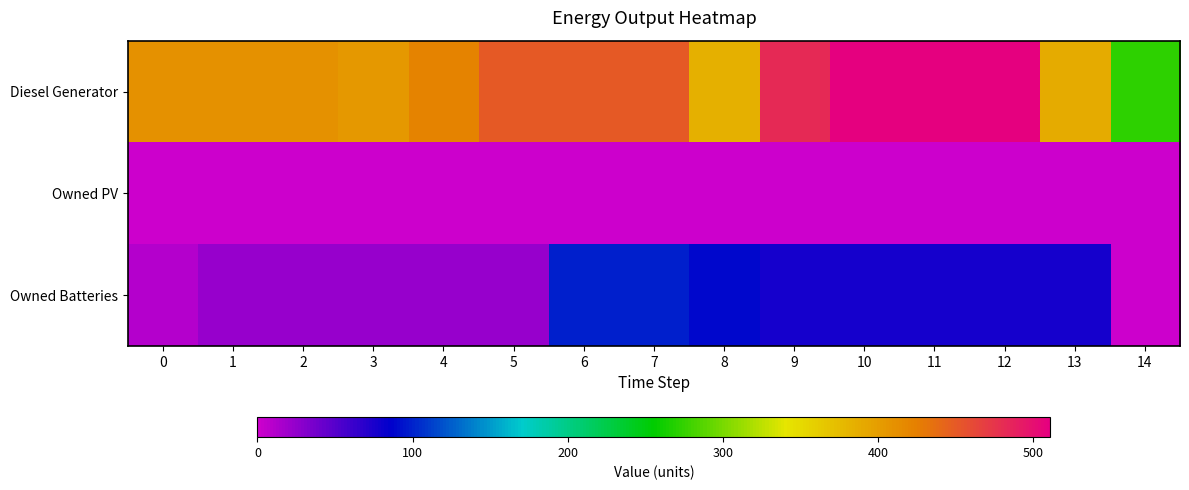

Which series has the largest total across all categories?

Diesel Generator